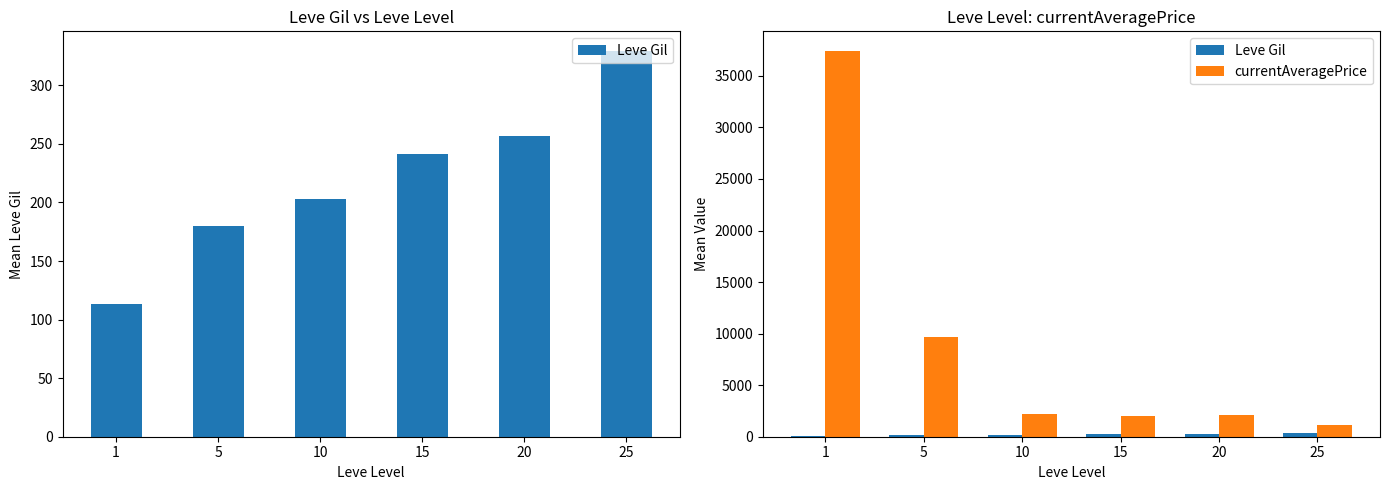

Rank the categories by currentAveragePrice value from highest to lowest.

1, 5, 10, 20, 15, 25